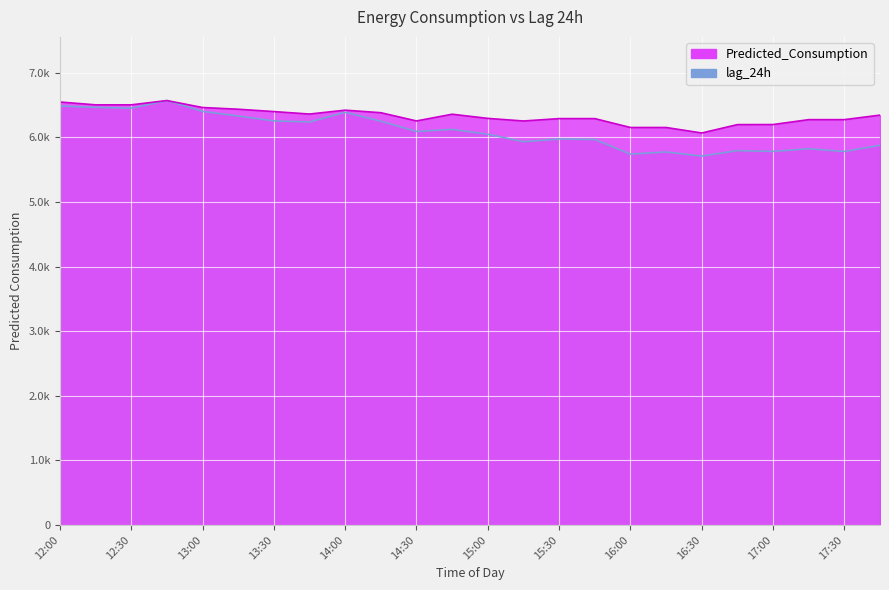

Rank the categories by Predicted_Consumption value from lowest to highest.

16:30, 16:00, 16:15, 16:45, 17:00, 15:15, 14:30, 17:15, 17:30, 15:30, 15:45, 15:00, 17:45, 14:45, 13:45, 14:15, 13:30, 14:00, 13:15, 13:00, 12:15, 12:30, 12:00, 12:45